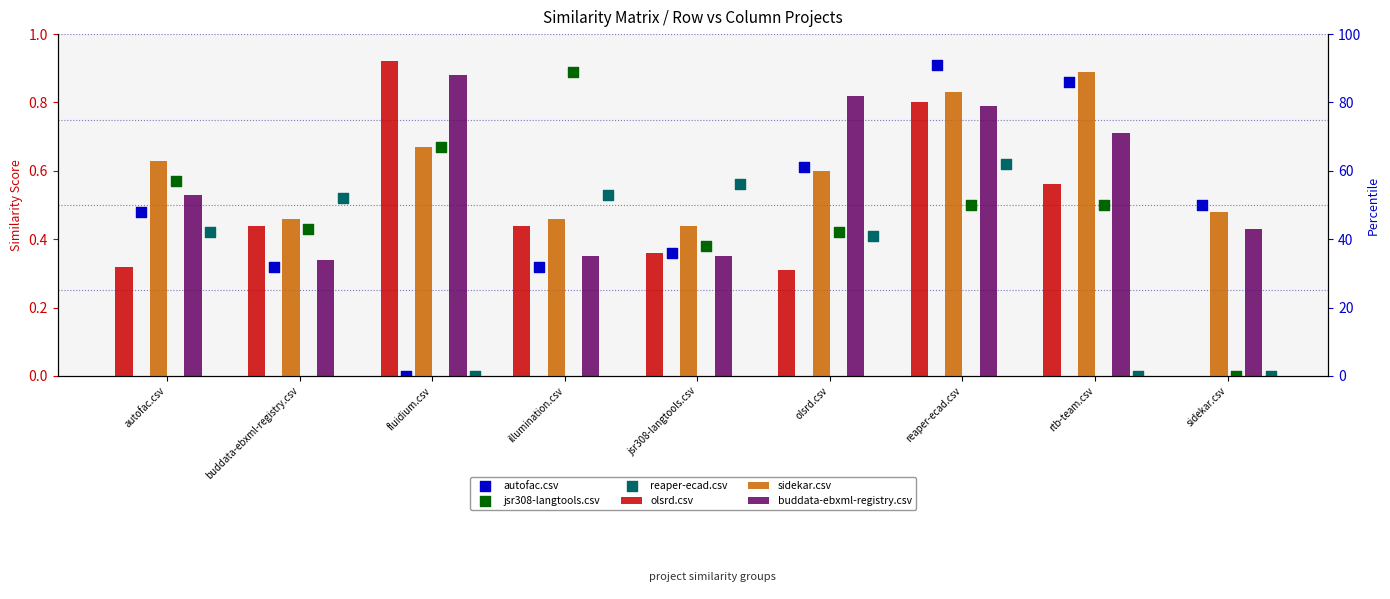

At how many categories does at least one series exceed 0?

9